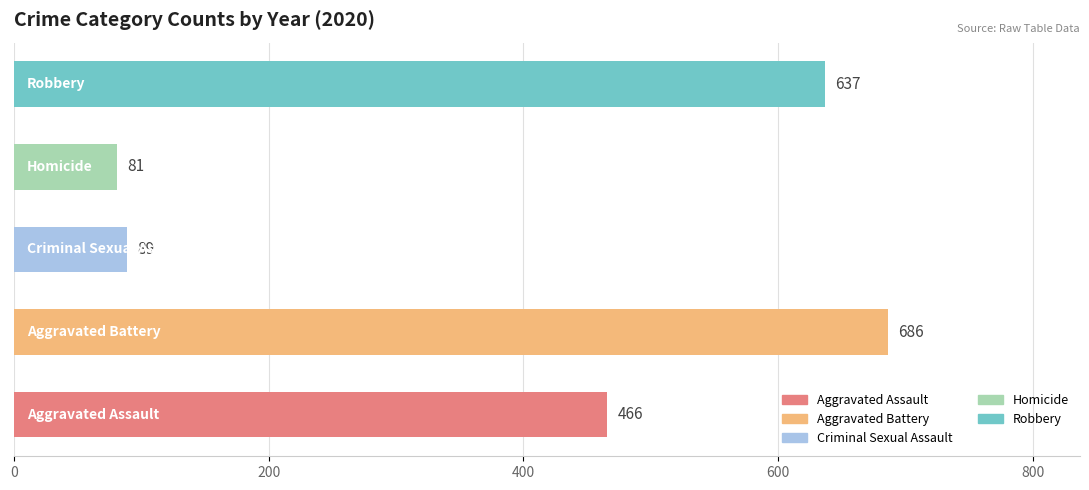

What is the average value?

392